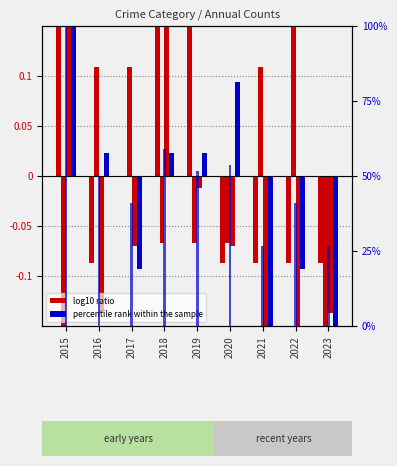

What is the spread (max minus min) of values at 2018?

0.3